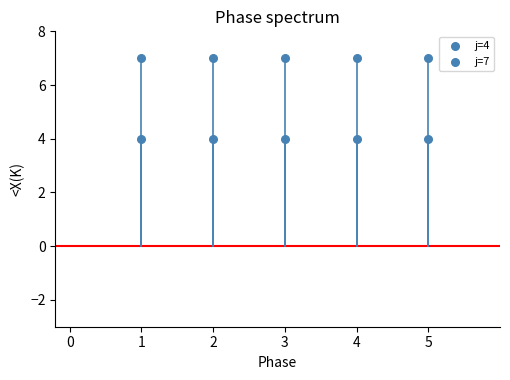

How many data points are displayed?

10